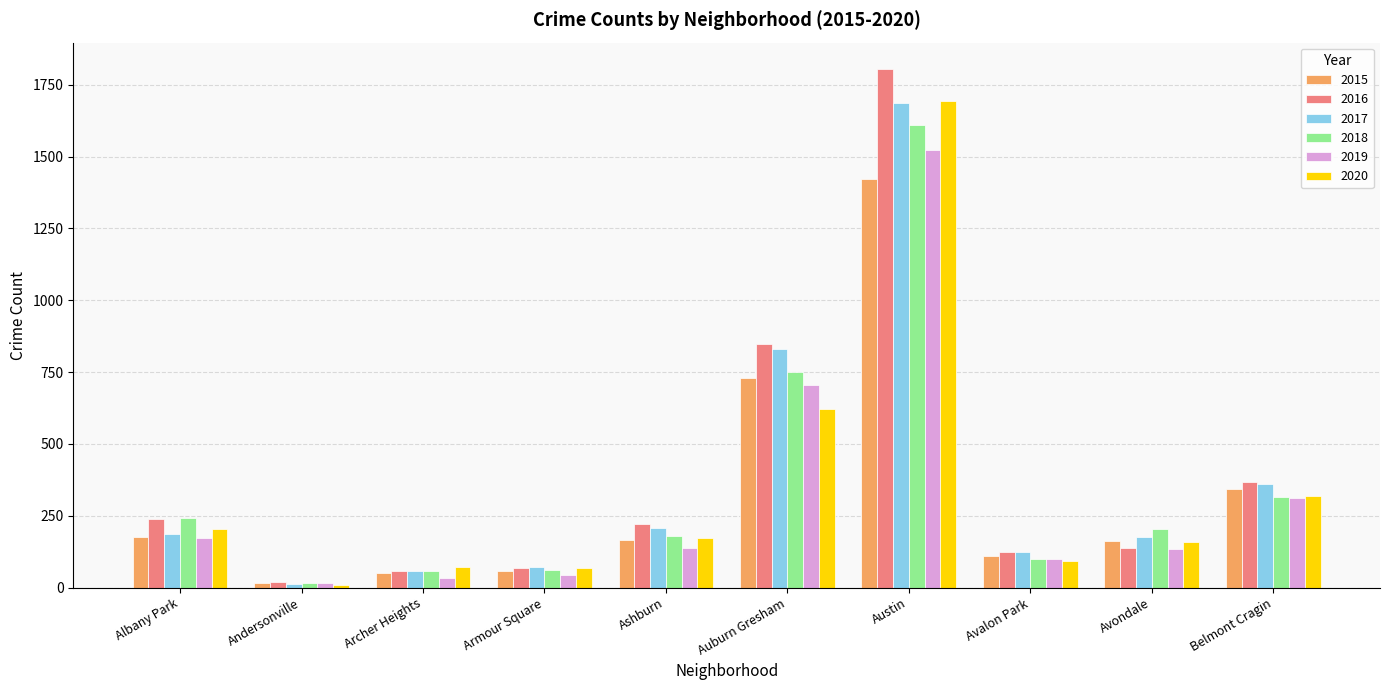

Which series changed the most between Albany Park and Avalon Park?

2018